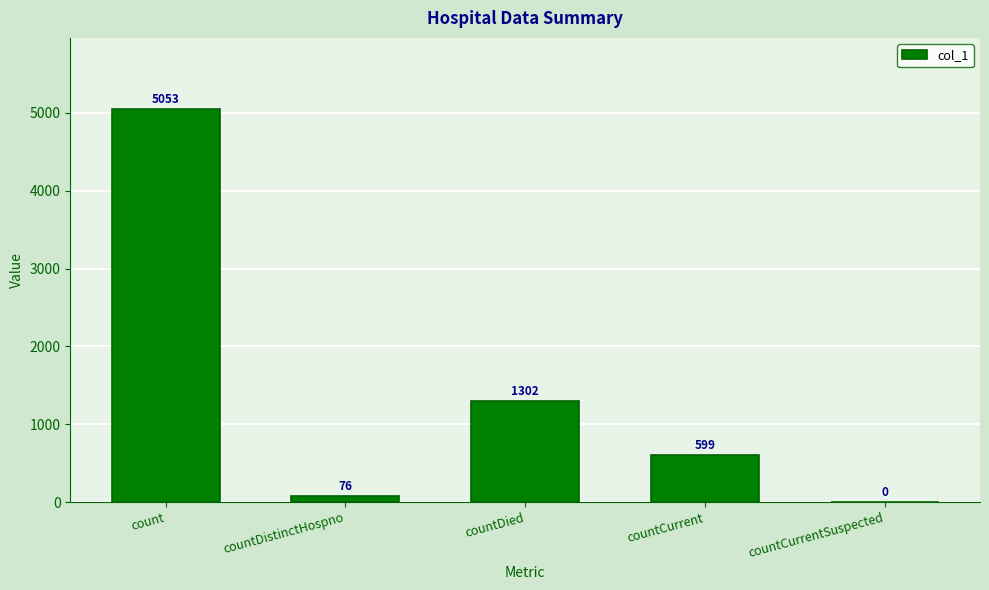

What is the sum of all values?

7030